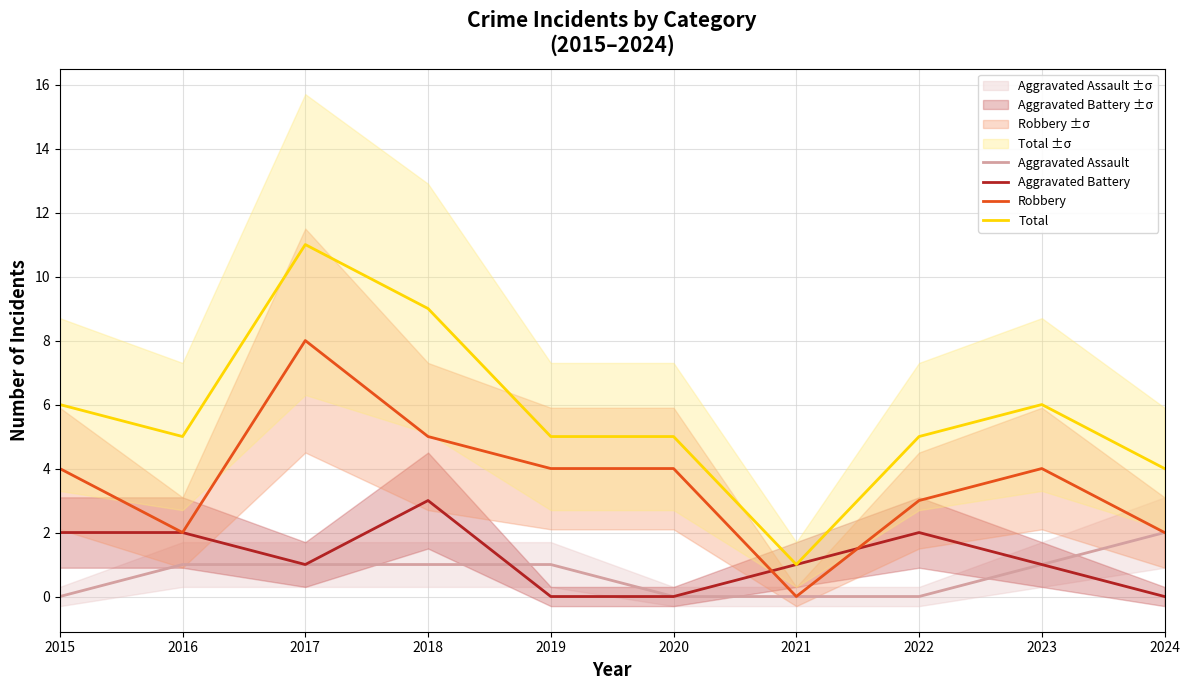

At which category is the sum across all series the highest?

2017